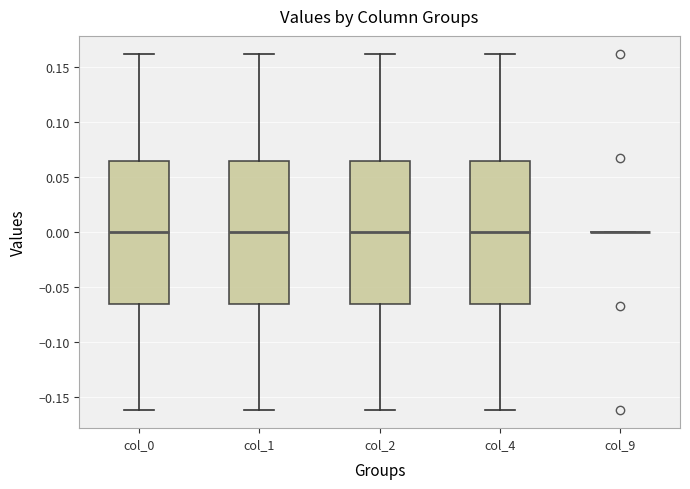

Reading left to right, transcribe this box plot: for each box, give where its median line is, the range the box spans, and where its two whiskers end, as read against the y-axis. The values are not printed on the chart, so give them approximately, as read against the axis.

col_0: median 0.000, box -0.065 to 0.065, whiskers -0.160 to 0.160
col_1: median 0.000, box -0.065 to 0.065, whiskers -0.160 to 0.160
col_2: median 0.000, box -0.065 to 0.065, whiskers -0.160 to 0.160
col_4: median 0.000, box -0.065 to 0.065, whiskers -0.160 to 0.160
col_9: box collapsed to a line at 0.000, whiskers 0.000 to 0.000